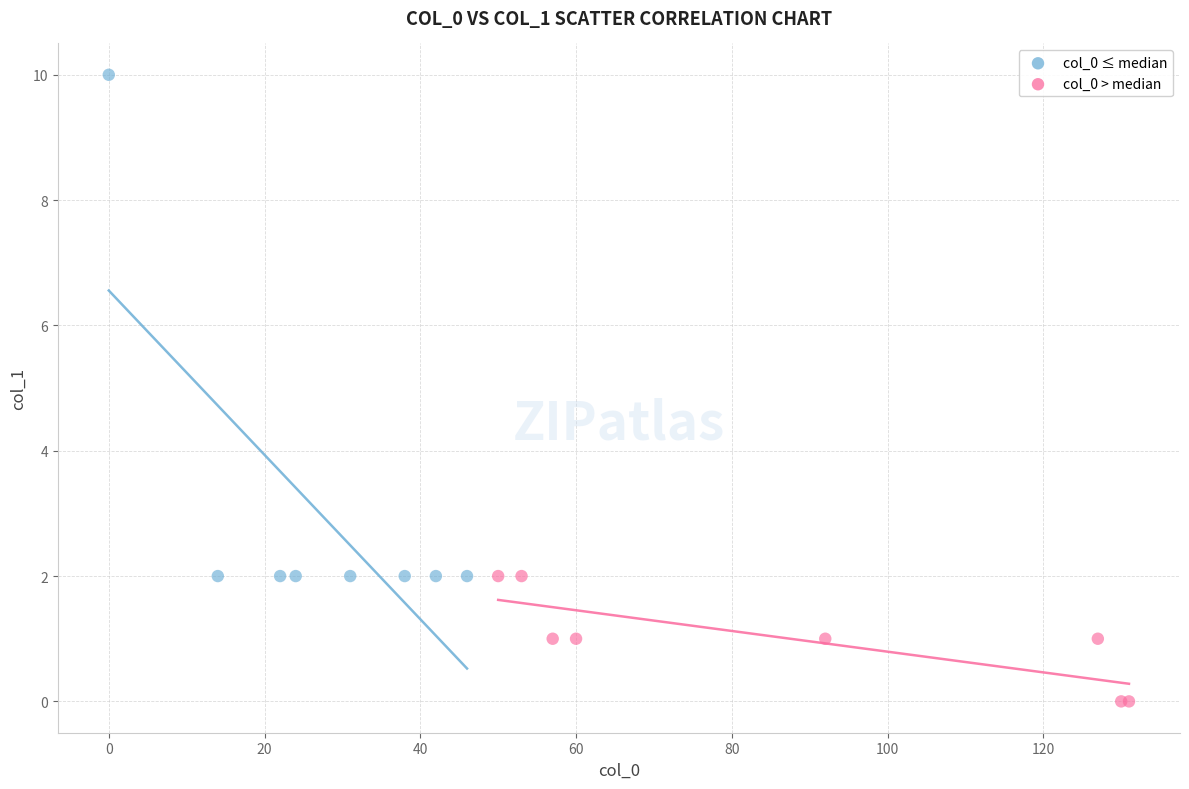

Which series reaches the minimum Y coordinate?

col_0 > median